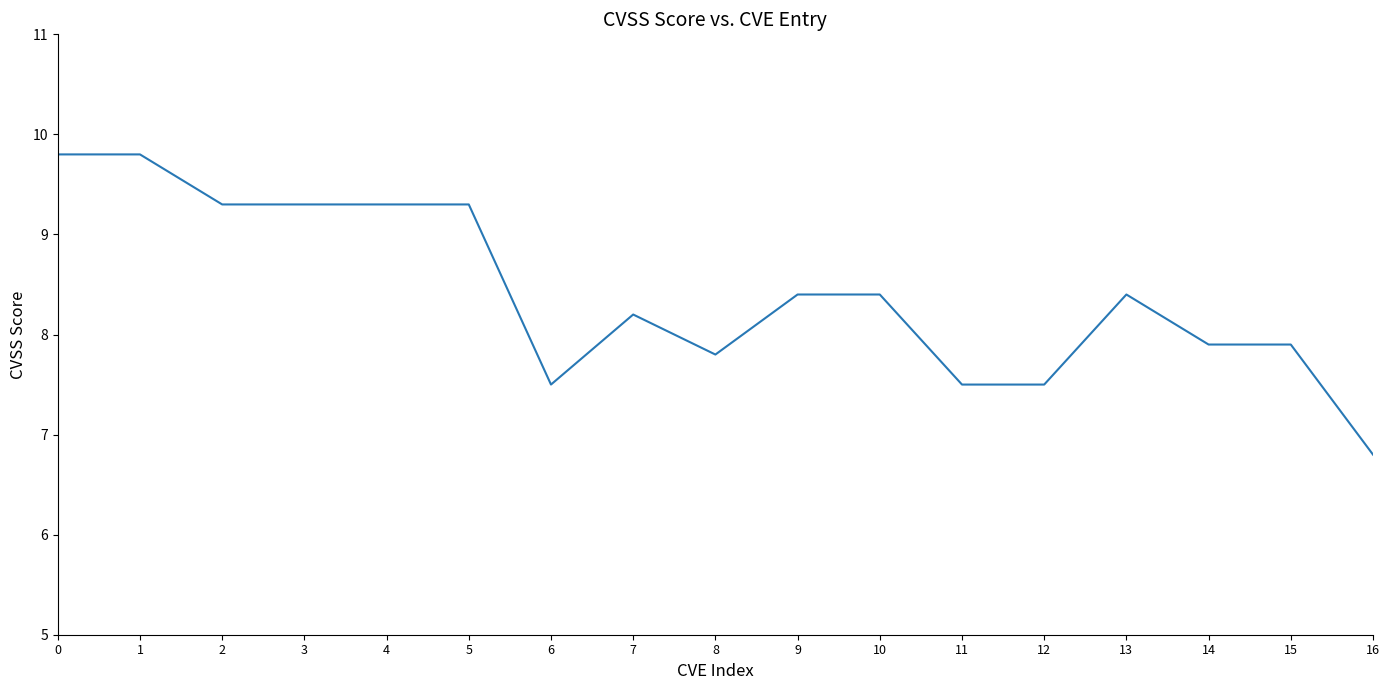

Is this an area chart (filled region under the line)?

No